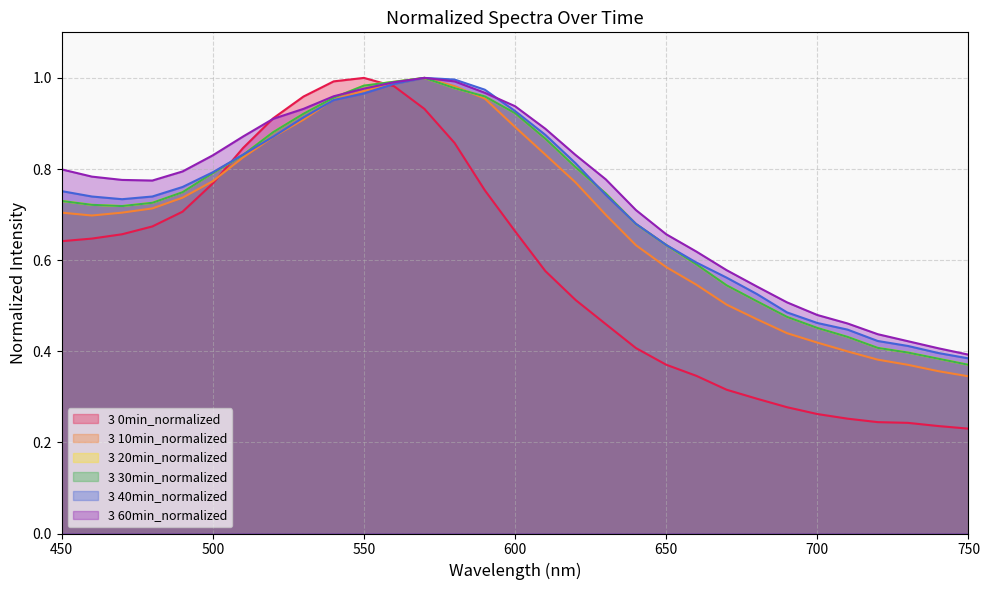

Where is 3 30min_normalized nearest to the value 0?

750